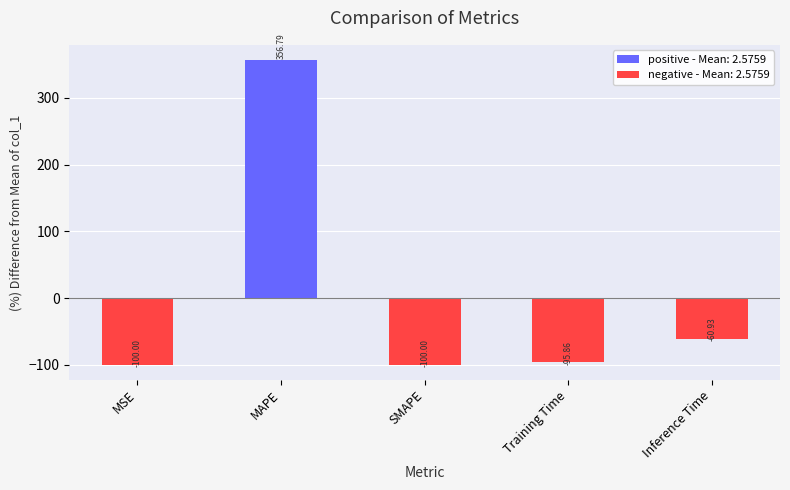

What is the difference between the maximum and second lowest values?

456.8